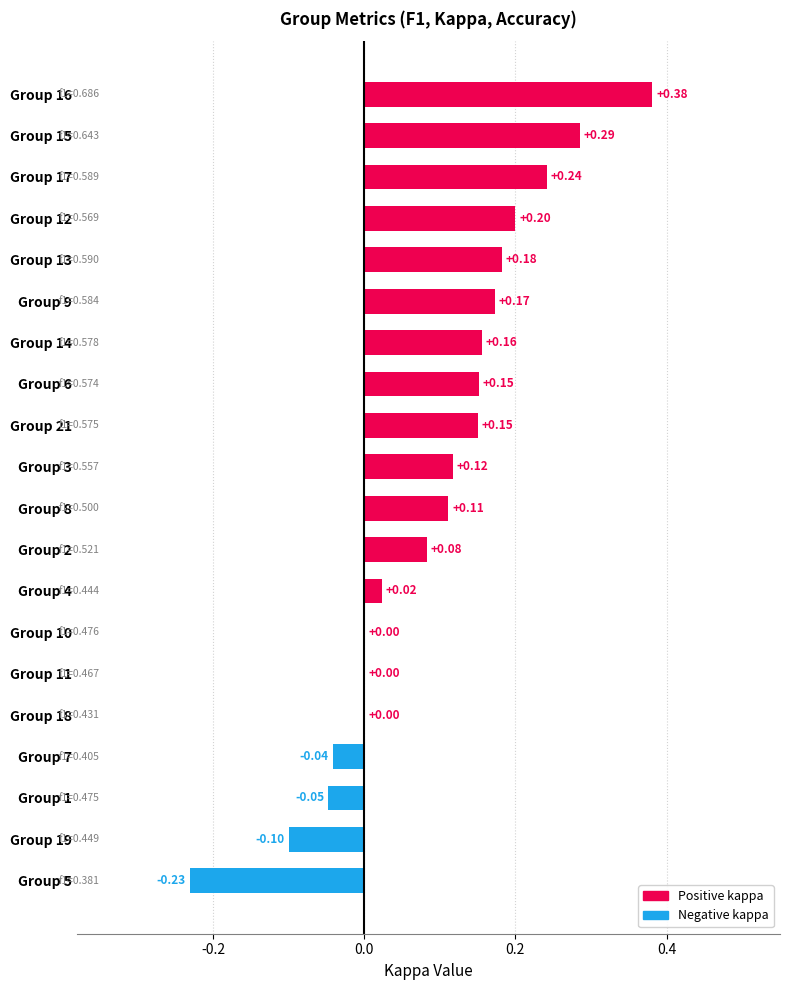

Which has a higher value, Group 10 or Group 6?

Group 6